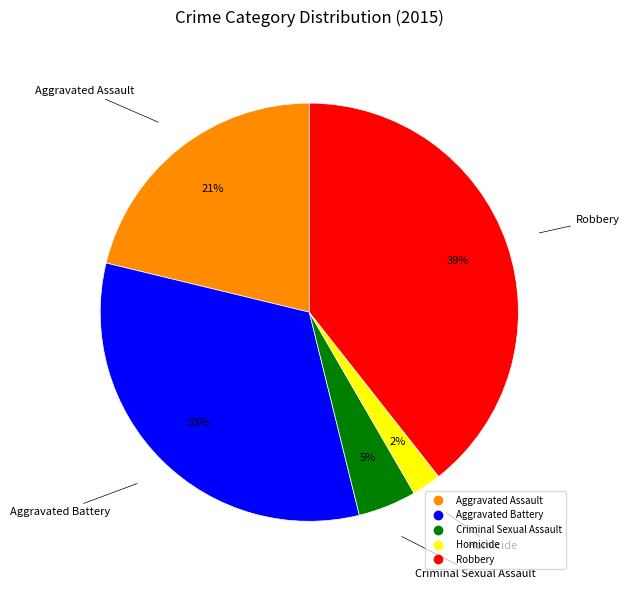

Is the sum of Aggravated Assault and Aggravated Battery greater than half?

Yes